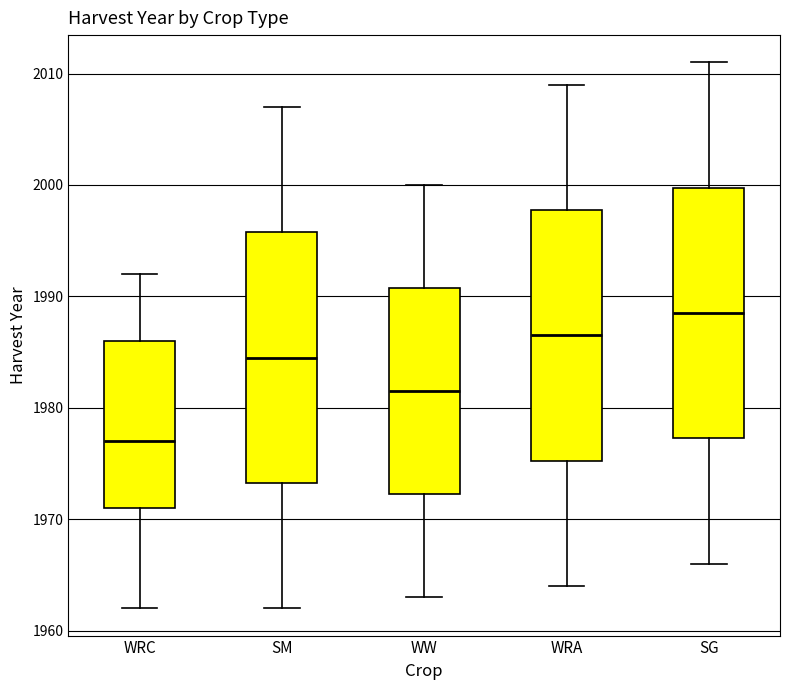

Reading left to right, read every box against the y-axis: the position of its median line, the range the box covers, and the ends of its whiskers. The values are not printed on the chart, so give them approximately, as read against the axis.

WRC: median 1977, box 1971 to 1986, whiskers 1962 to 1992
SM: median 1985, box 1973 to 1996, whiskers 1962 to 2007
WW: median 1982, box 1972 to 1991, whiskers 1963 to 2000
WRA: median 1987, box 1975 to 1998, whiskers 1964 to 2009
SG: median 1989, box 1977 to 2000, whiskers 1966 to 2011